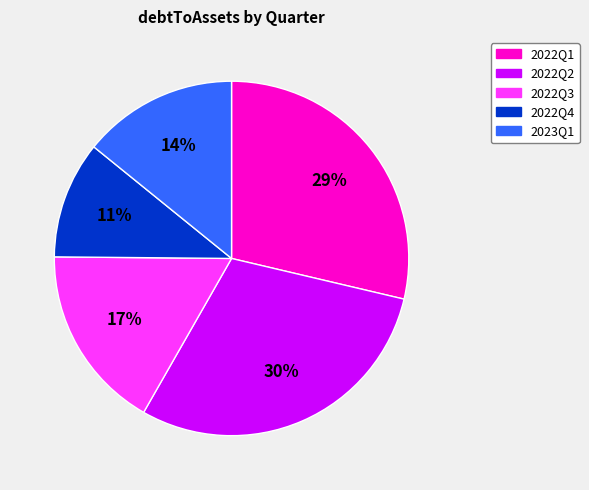

Does 2023Q1 account for over 50% of the chart?

No